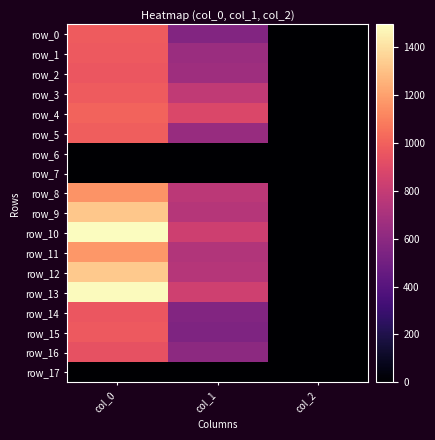

What is the difference between the maximum and minimum values in the row_5 series?

984.7